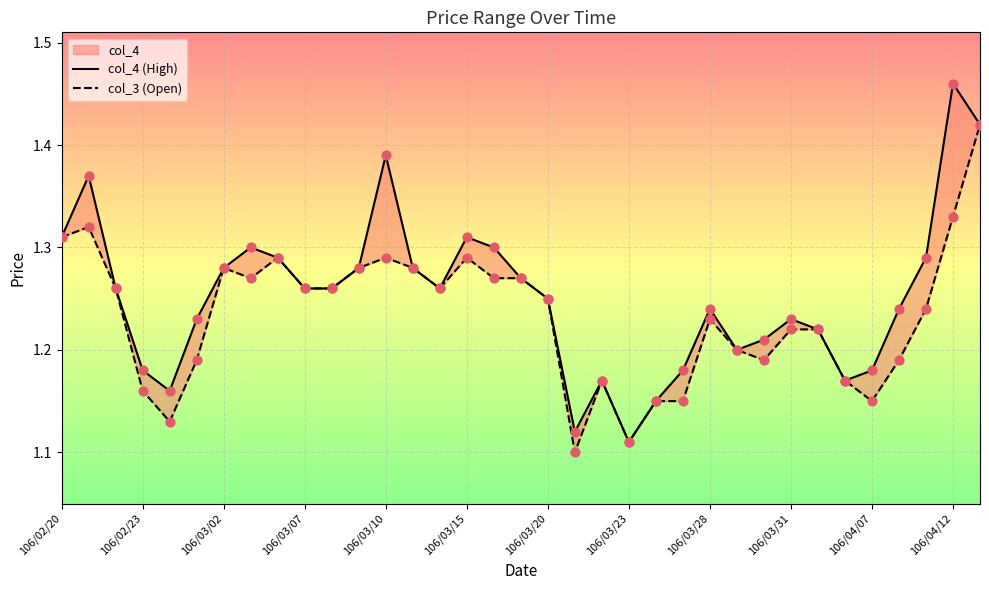

What are all the series names shown in the legend?

col_4 (High), col_3 (Open)